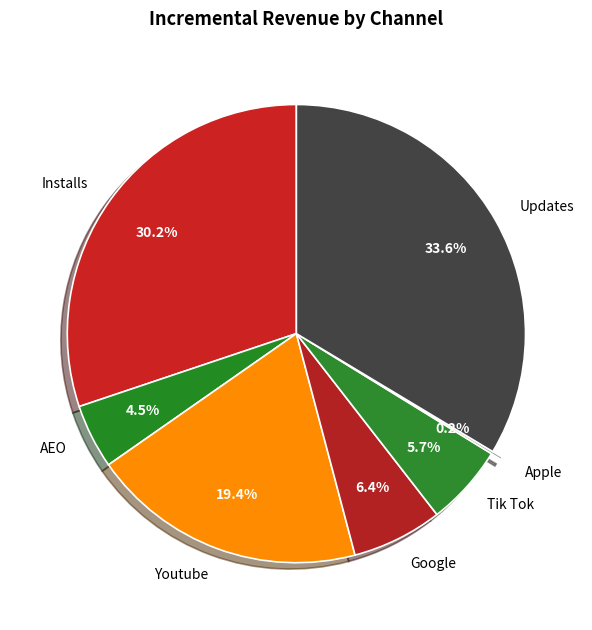

Does Installs account for over 50% of the chart?

No